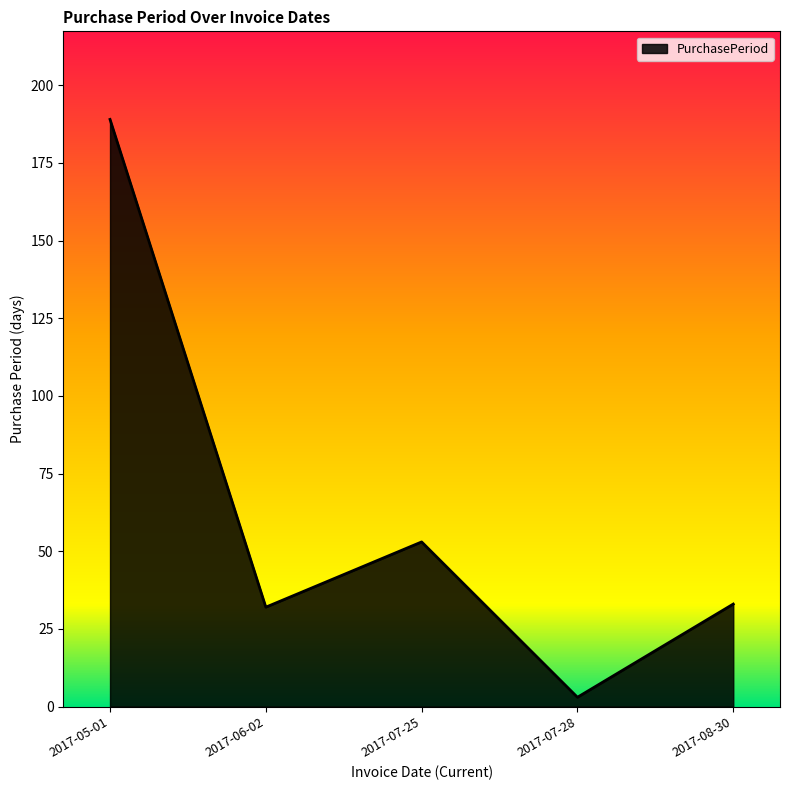

How many lines are shown in the chart?

1